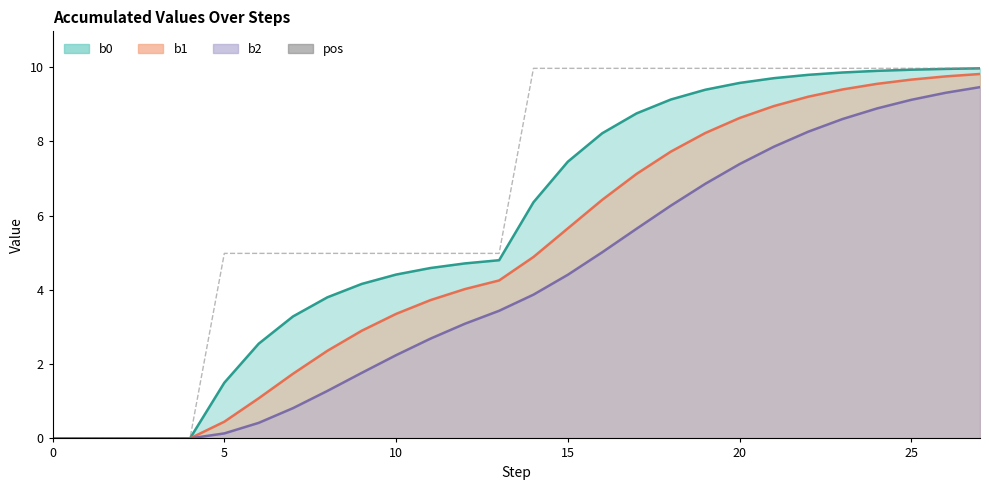

How many lines are shown in the chart?

1